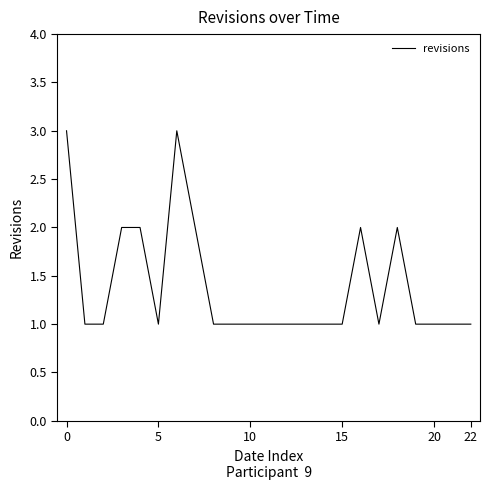

How many lines are shown in the chart?

1